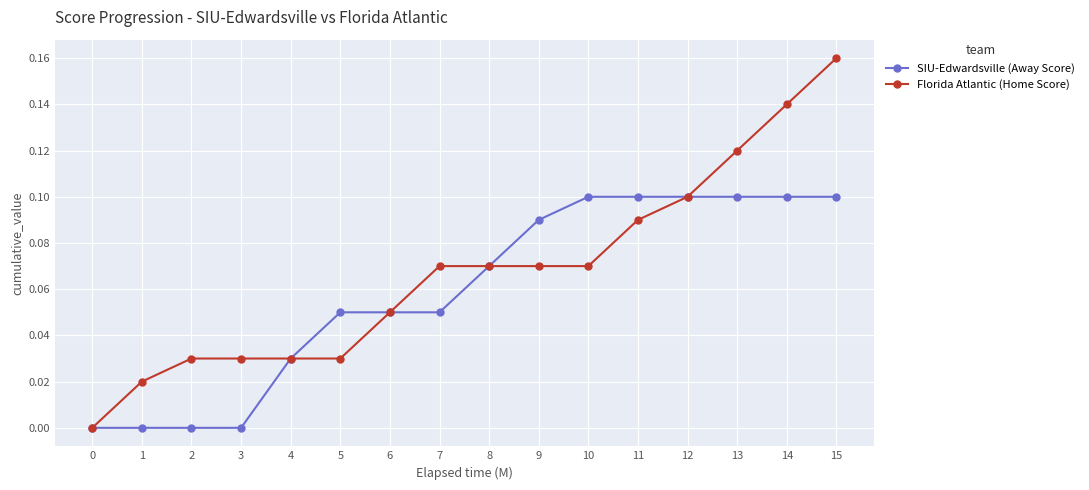

True or false: Florida Atlantic (Home Score) has a value of 0.0 at 10.

False